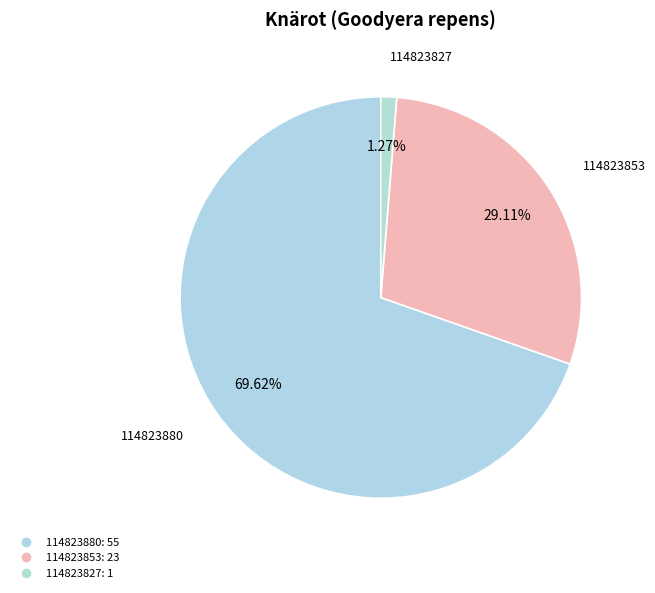

Does 114823880 represent more than half of the total?

Yes